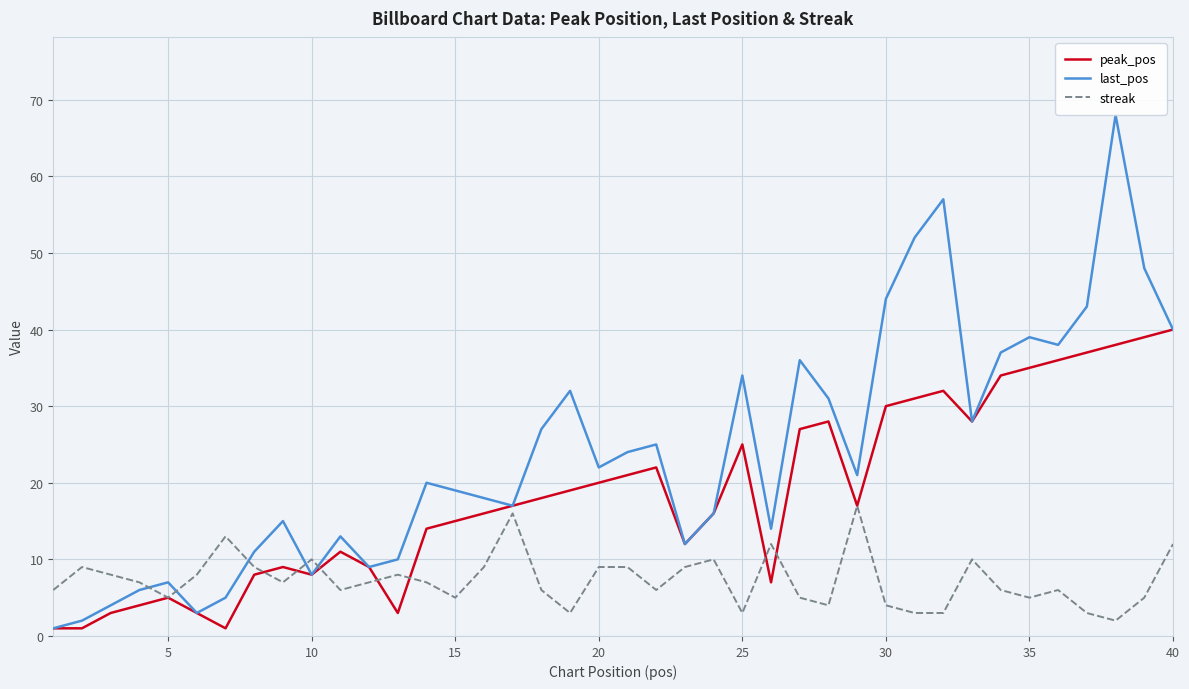

Which series has the largest total across all categories?

last_pos